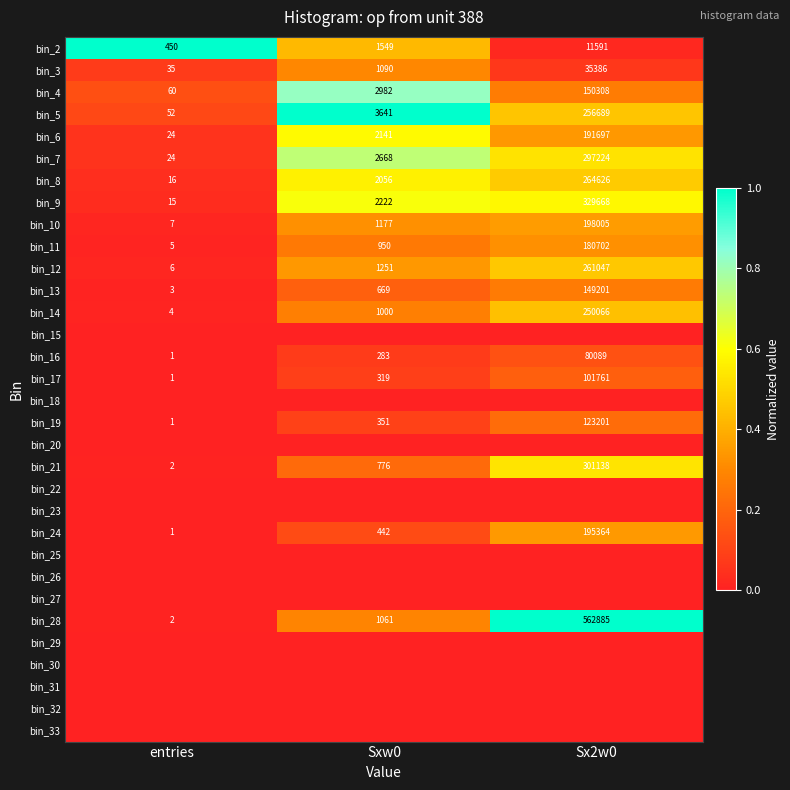

Where is bin_9 nearest to the value 164841?

Sxw0